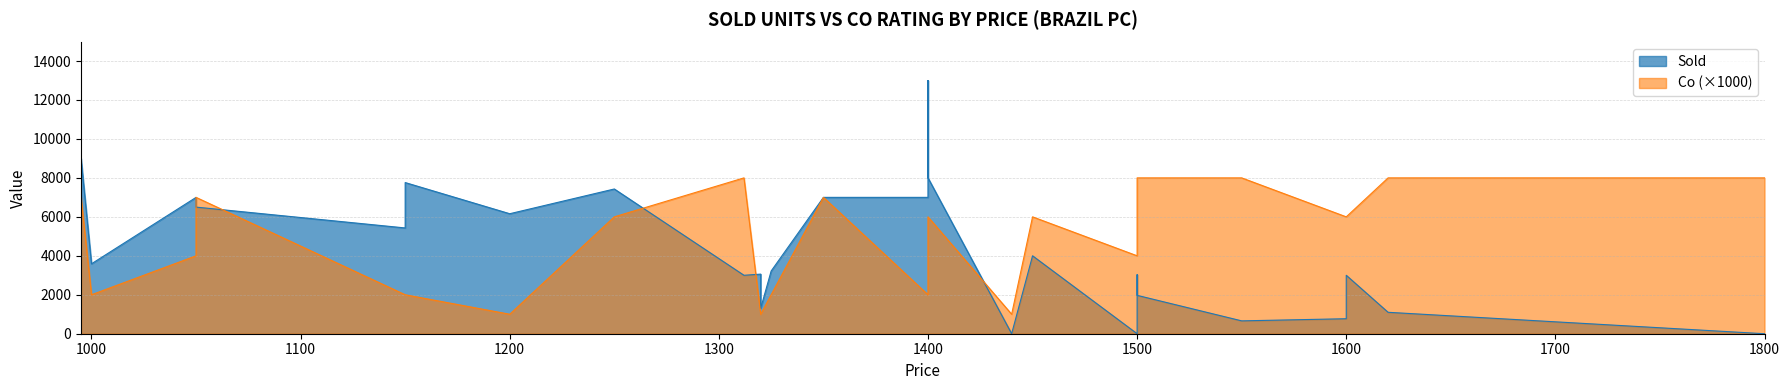

The value of Co at 2 is 3. True or false?

False